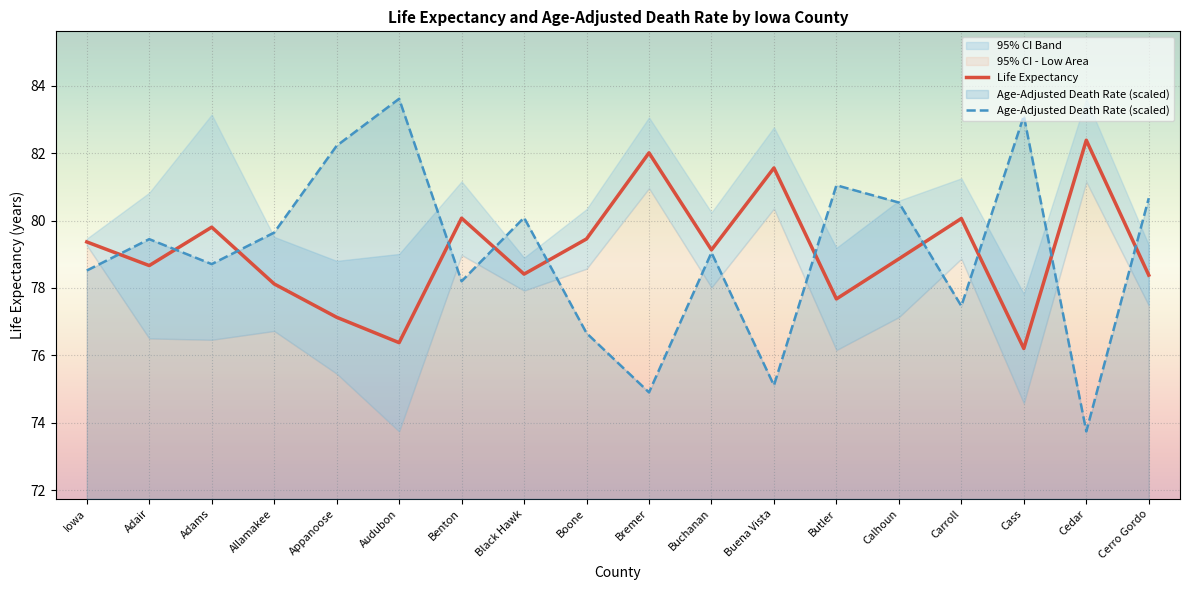

True or false: Age-Adjusted Death Rate (scaled) and Life Expectancy intersect in this chart.

True